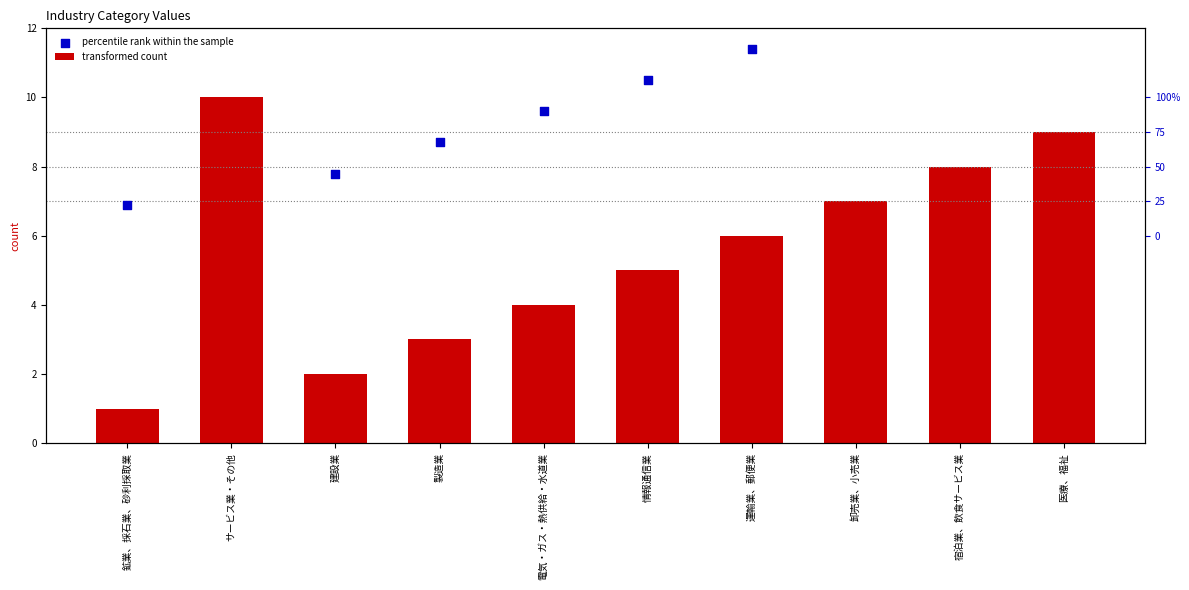

What is the total value across all series at 電気・ガス・熱供給・水道業?

13.6